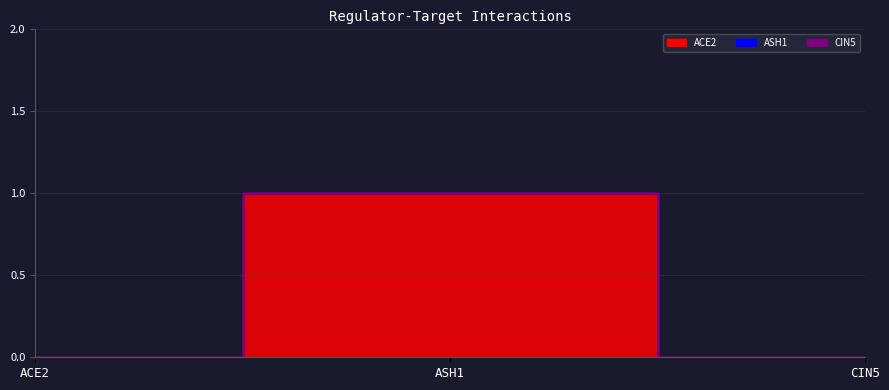

What is the difference between the highest and lowest values at ASH1?

1